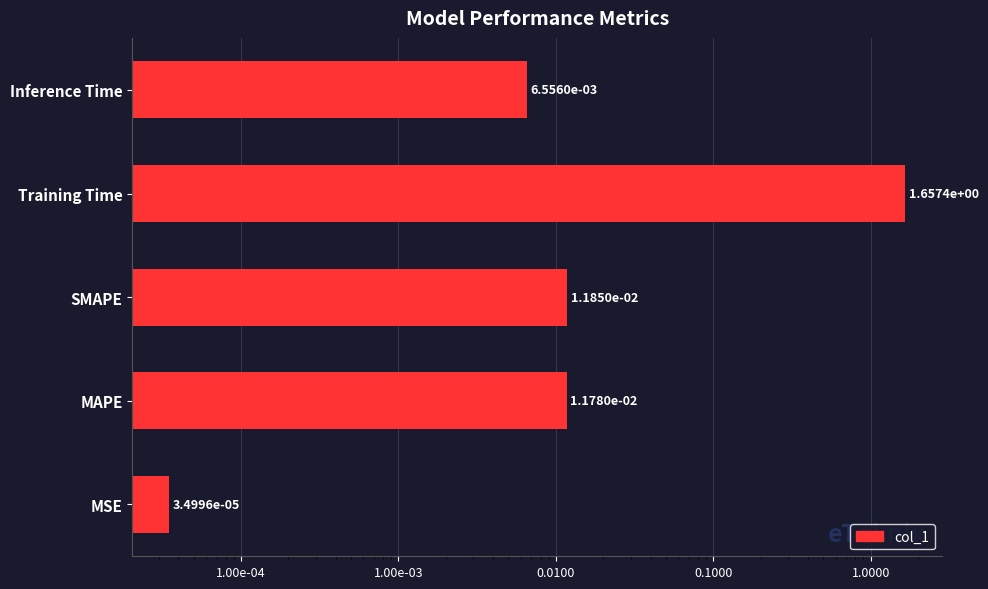

Are the bars grouped side by side (vs. stacked)?

No